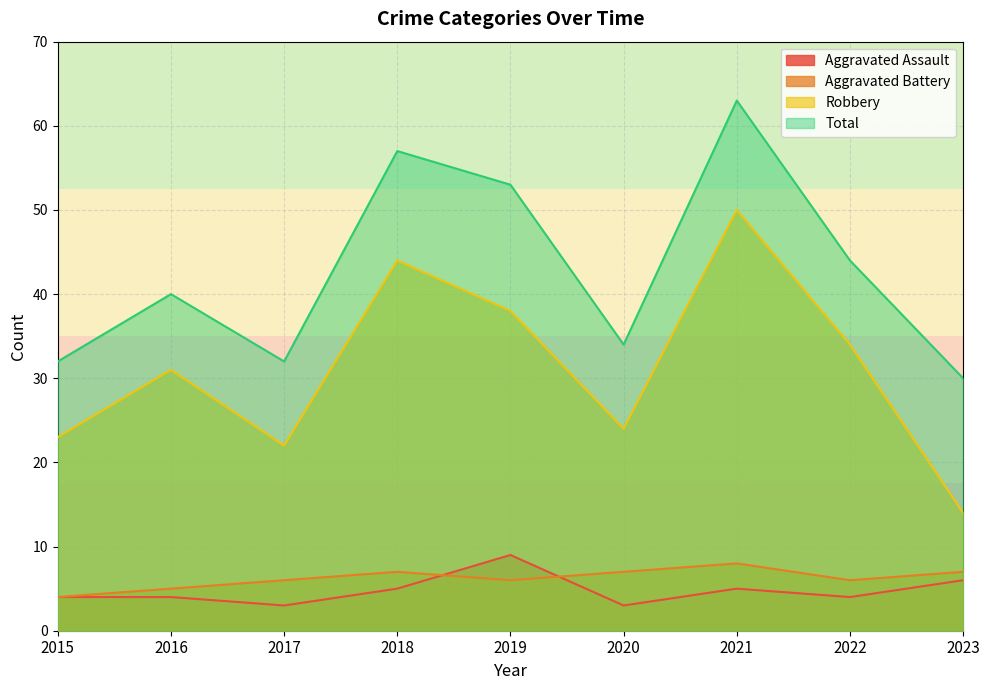

What is the sum of all Aggravated Battery values?

56